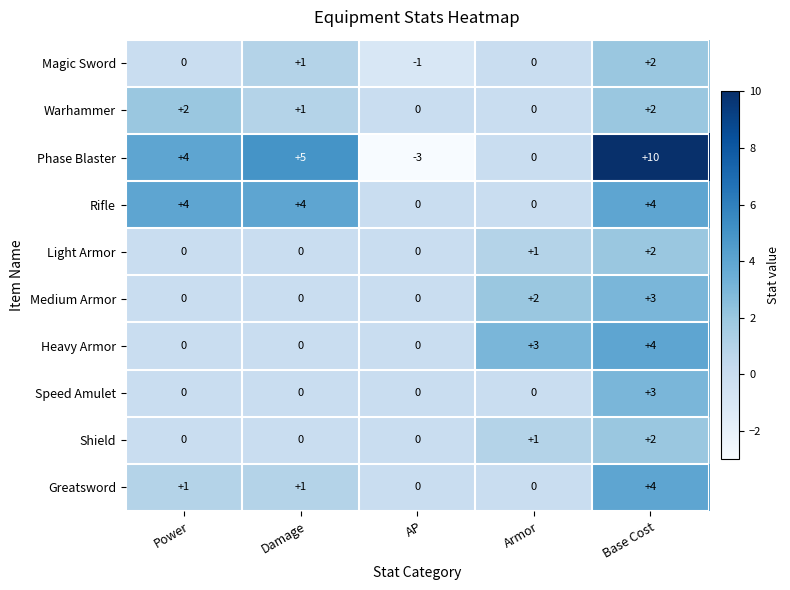

At which label does Shield reach its peak?

Base Cost